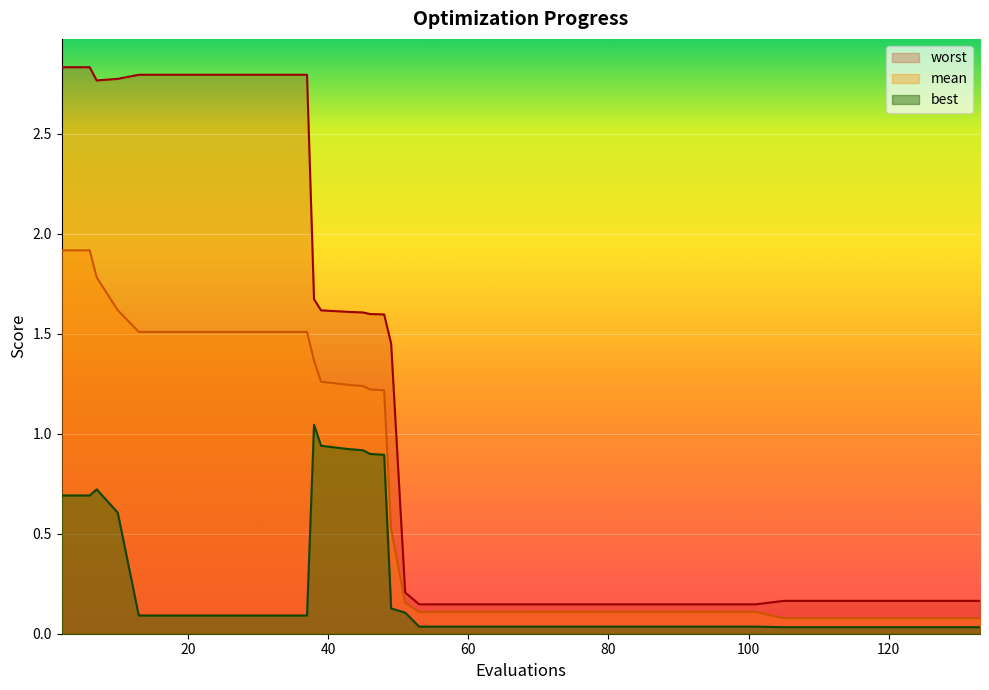

What is the sum of the mean values at 69 and 10?

1.7